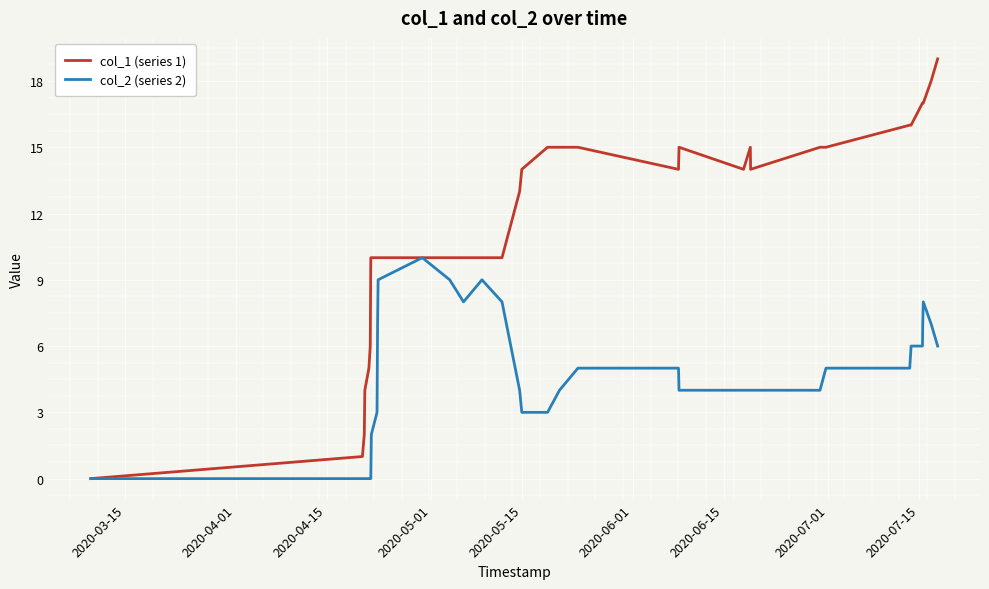

Rank the series by their maximum value, from highest to lowest.

col_1 (series 1), col_2 (series 2)